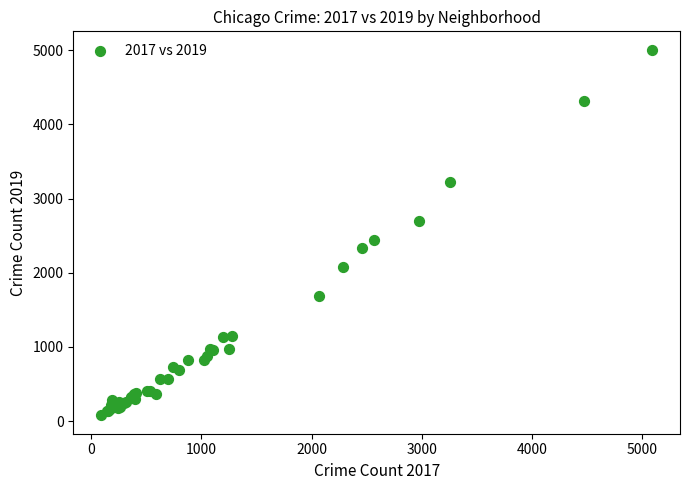

What Y value in the scatter plot is closest to 2542?

2441